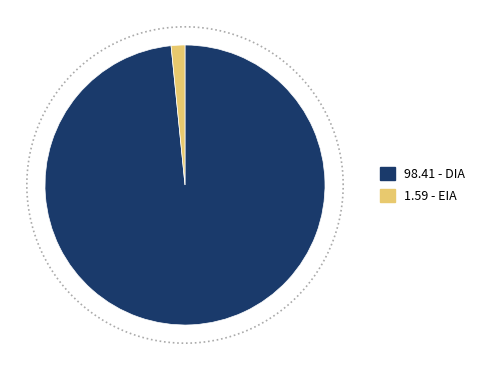

Which has a higher value, EIA or DIA?

DIA